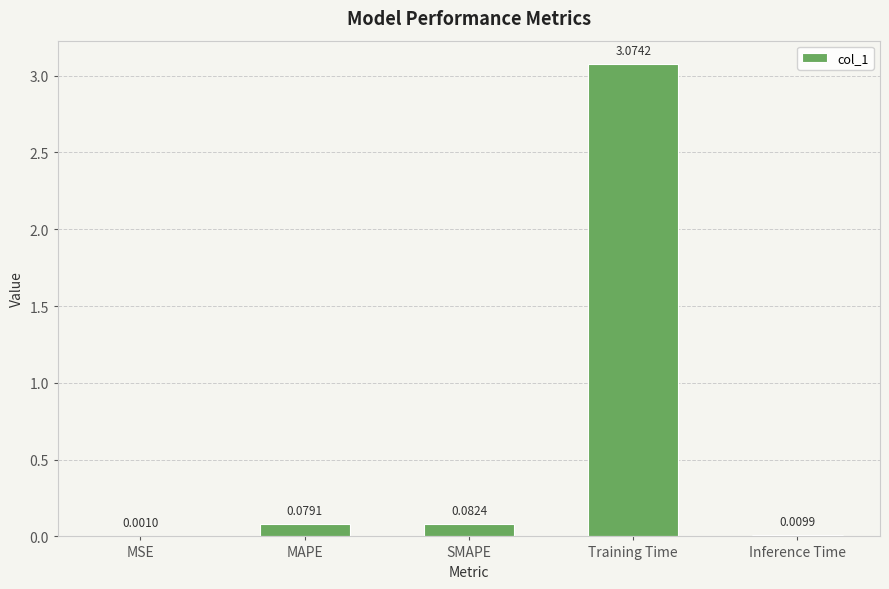

Count the number of data series in this chart.

1